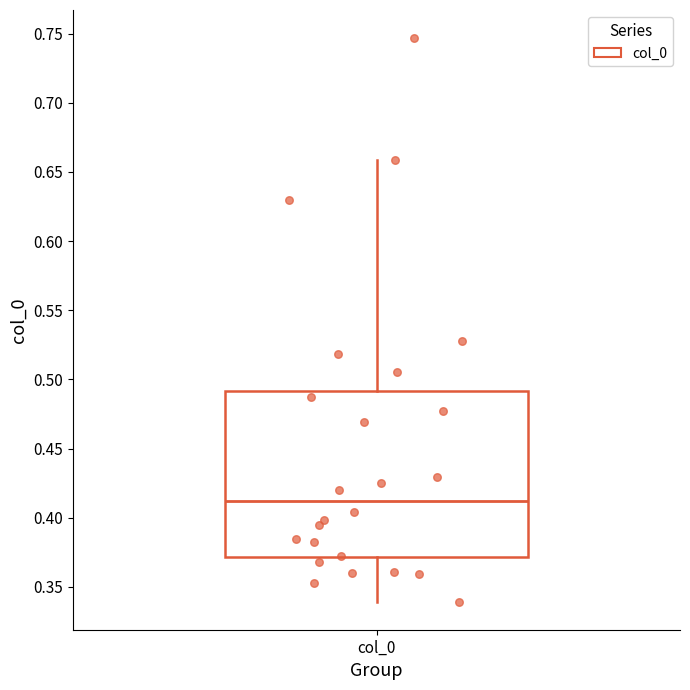

Where is the upper edge of the box for col_0 on the y-axis? The values are not printed on the chart, so give them approximately, as read against the axis.

0.49